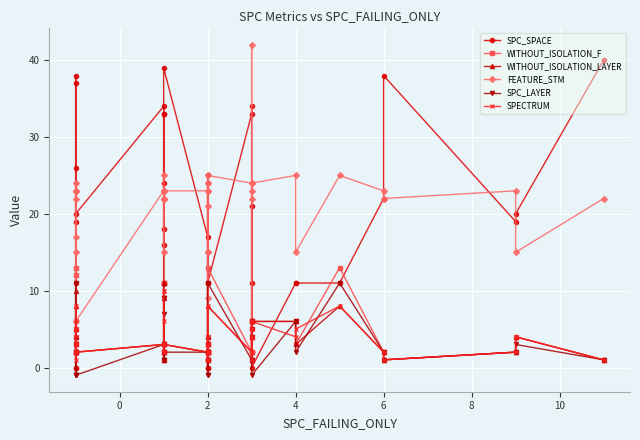

Does the chart display data point markers on the line(s)?

Yes